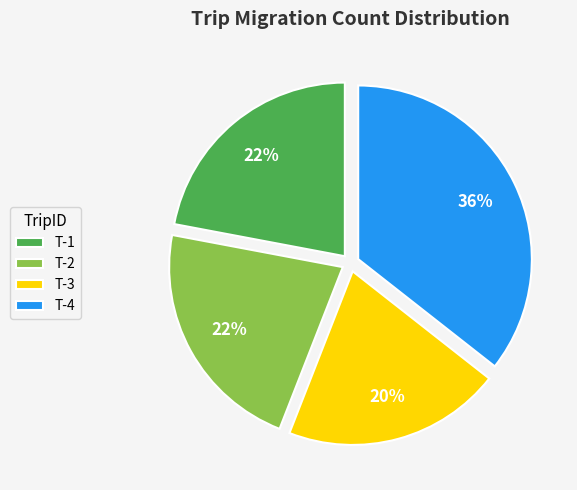

To the nearest percent, what is the average slice percentage?

25%